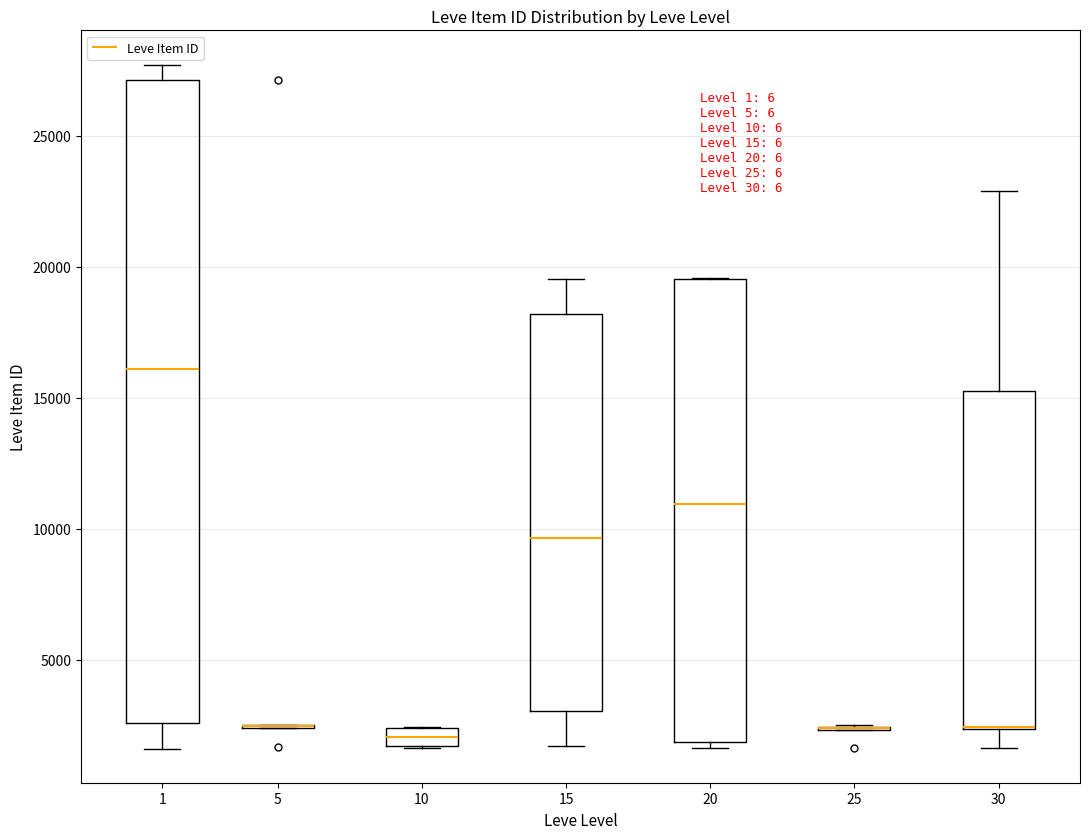

Which box is the tallest, from its lower edge to its upper edge?

1